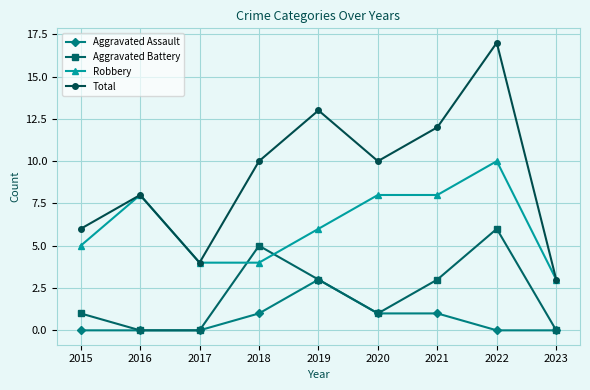

Is this an area chart (filled region under the line)?

No